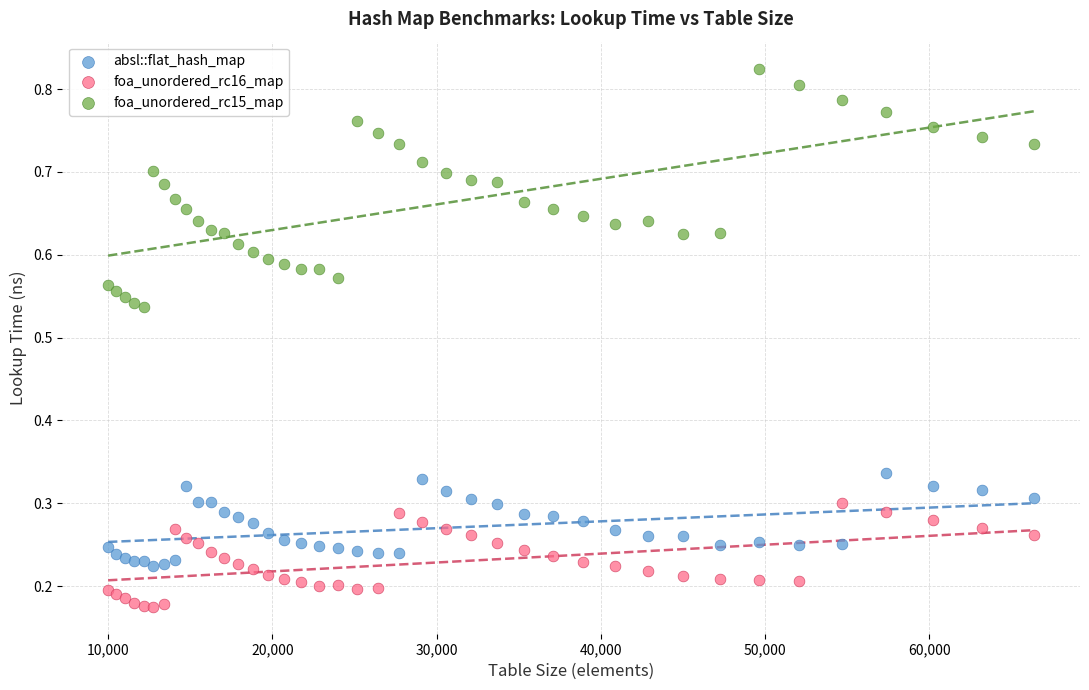

Which series contains the lowest Y value?

foa_unordered_rc16_map